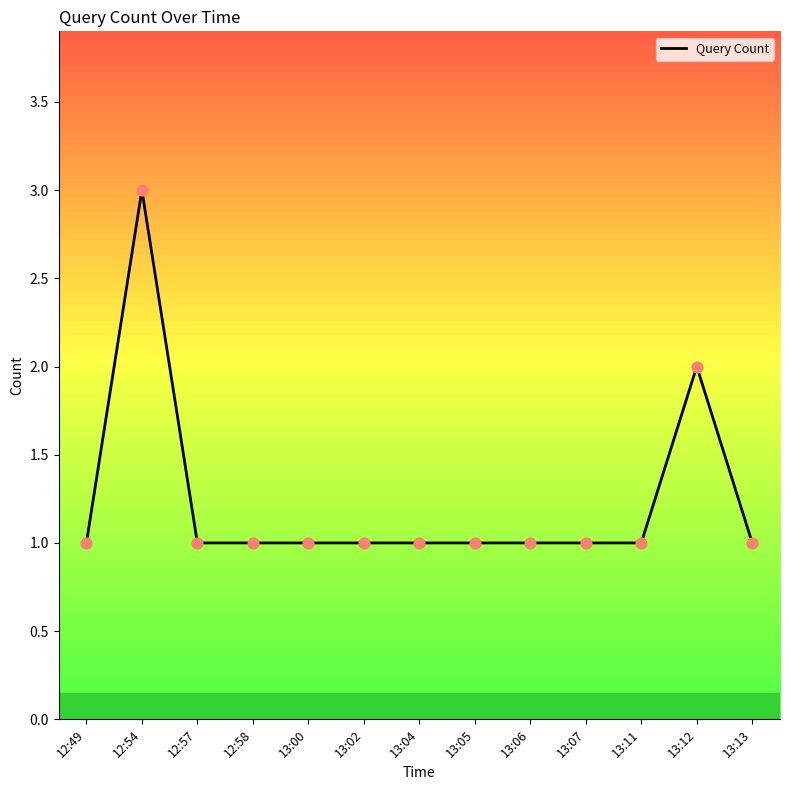

Approximately how many times larger is the value at 12:57 compared to 13:07?

1.0